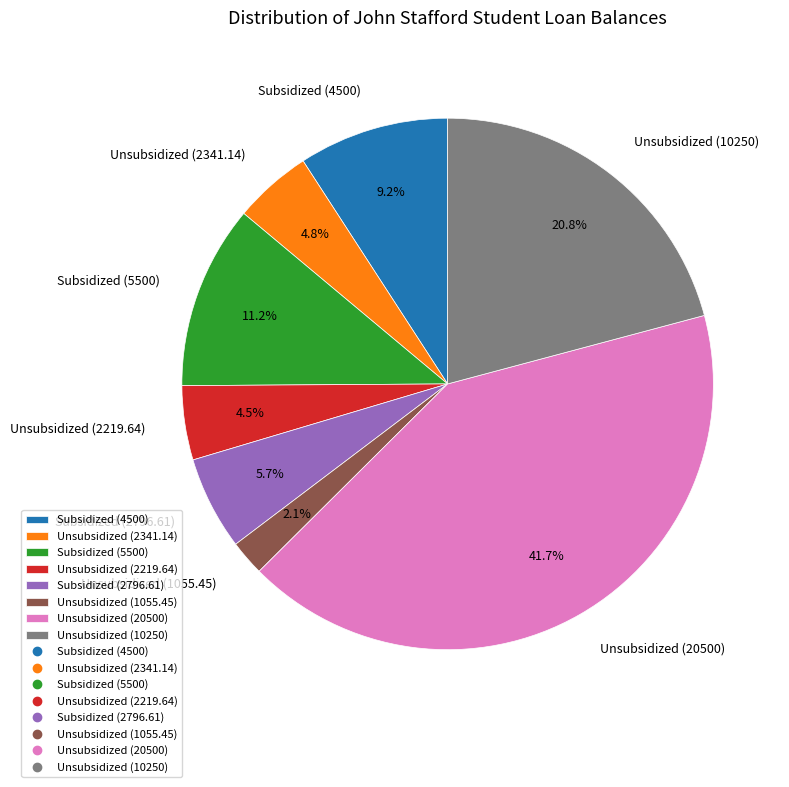

Which has a higher value, Unsubsidized (1055.45) or Unsubsidized (20500)?

Unsubsidized (20500)